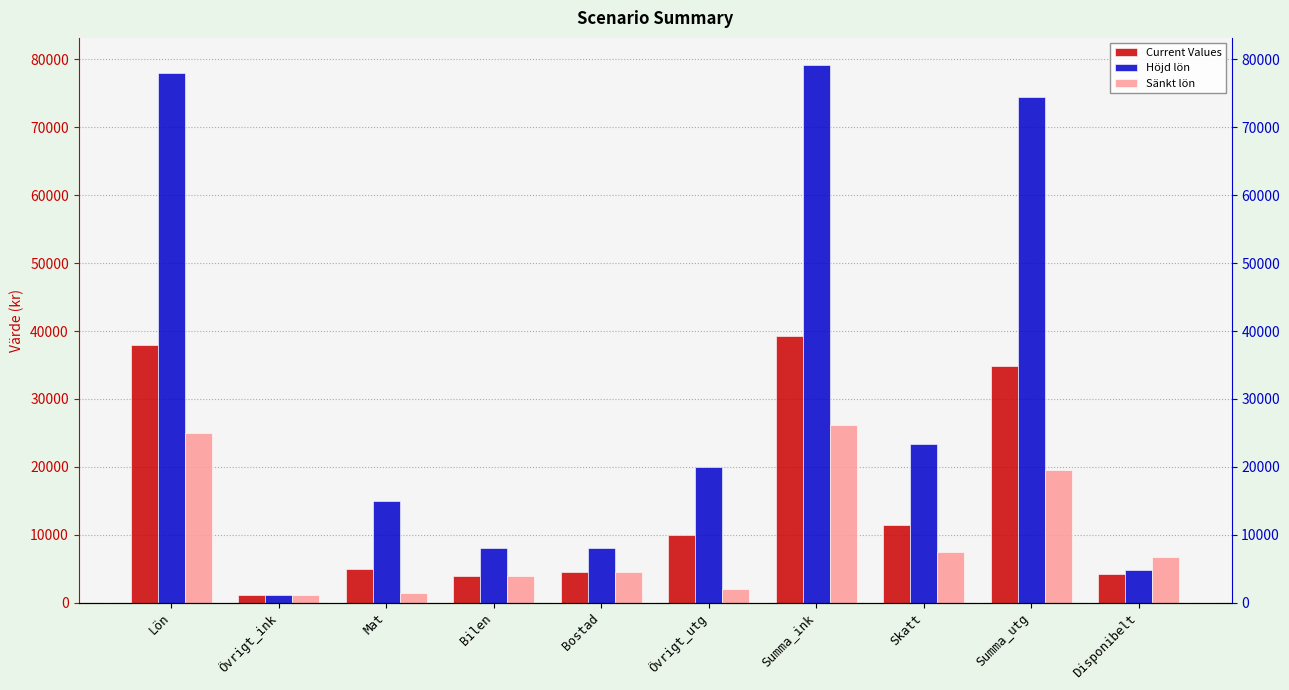

The Current Values series shows 11400 at Skatt. True or false?

True